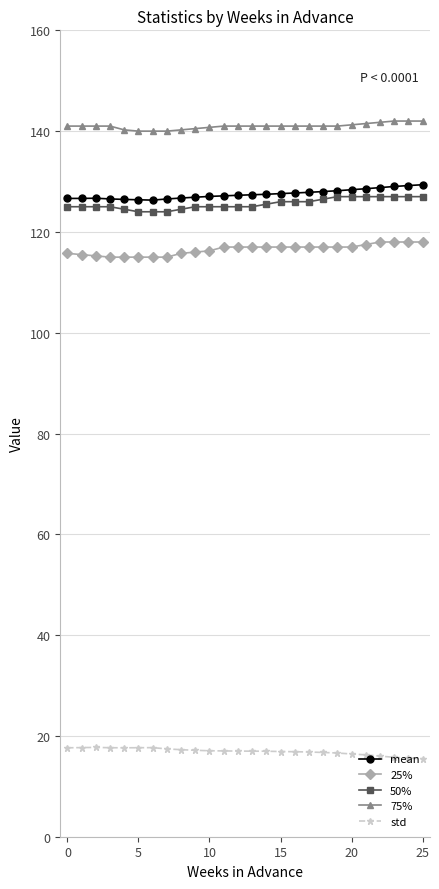

What is the minimum value shown in the chart?

15.5